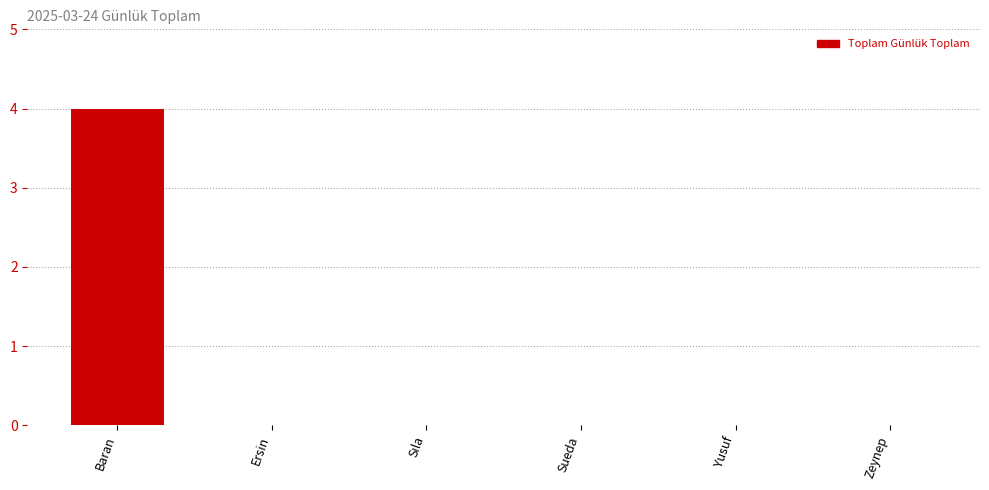

Which has a higher value, Baran or Ersin?

Baran